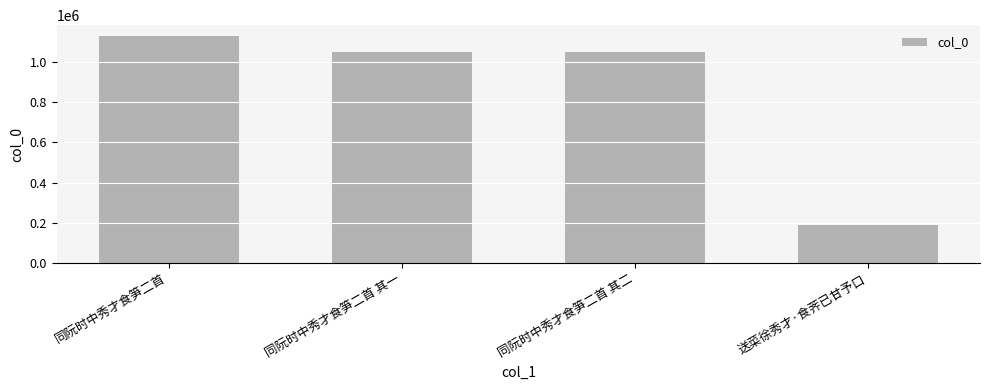

Between 同阮时中秀才食笋二首 and 送菜徐秀才·食荠已甘予口, which is larger?

同阮时中秀才食笋二首